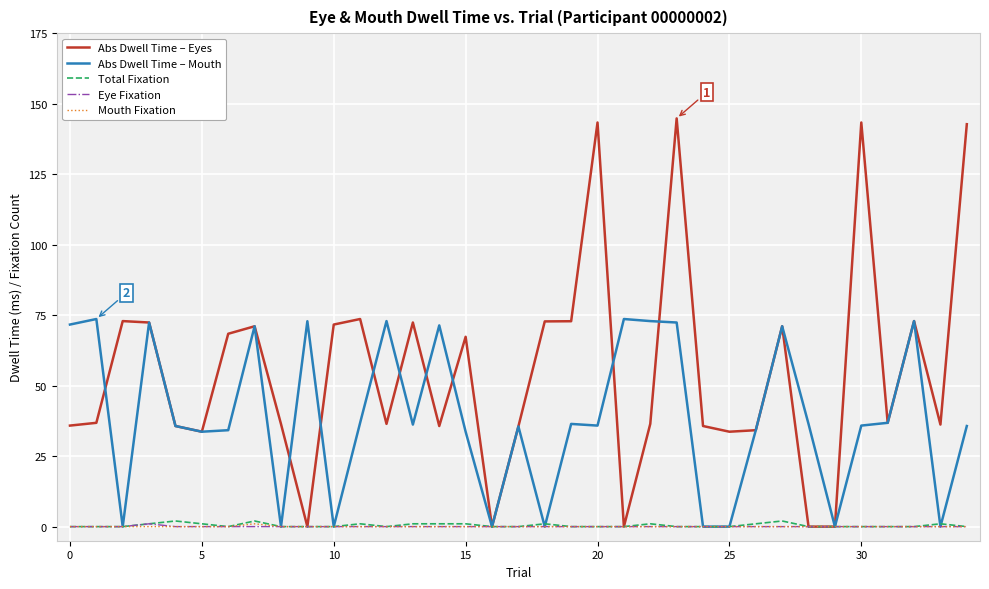

What are all the series names shown in the legend?

Abs Dwell Time – Eyes, Abs Dwell Time – Mouth, Total Fixation, Eye Fixation, Mouth Fixation